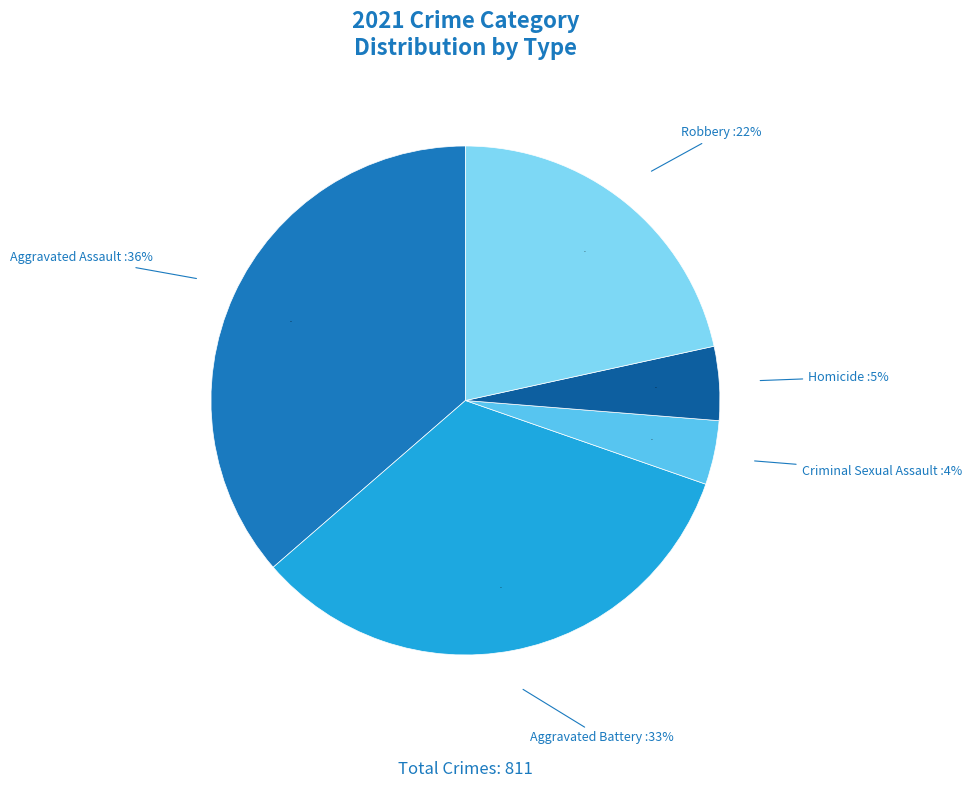

To the nearest percent, what is the average slice percentage?

20%